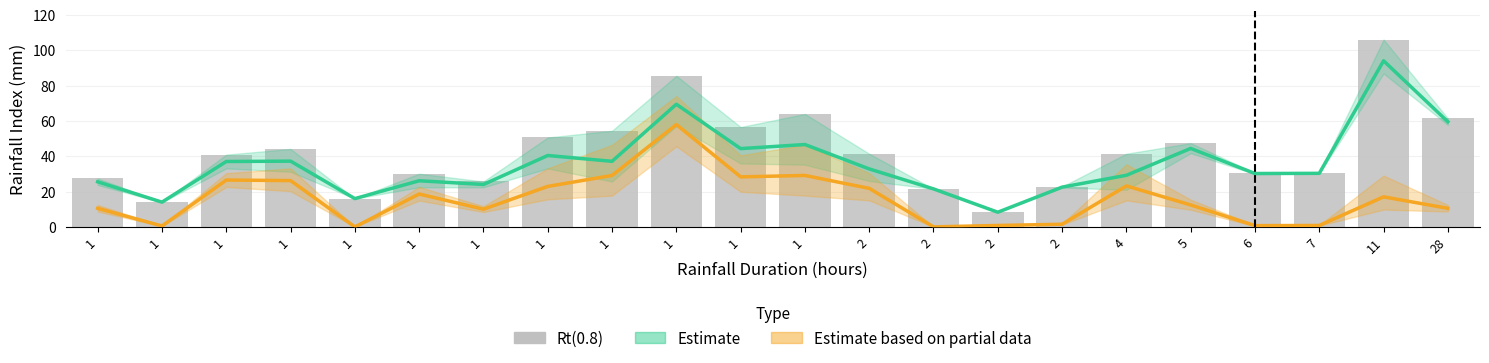

The chart shows a value of 50.6 at 1. True or false?

True